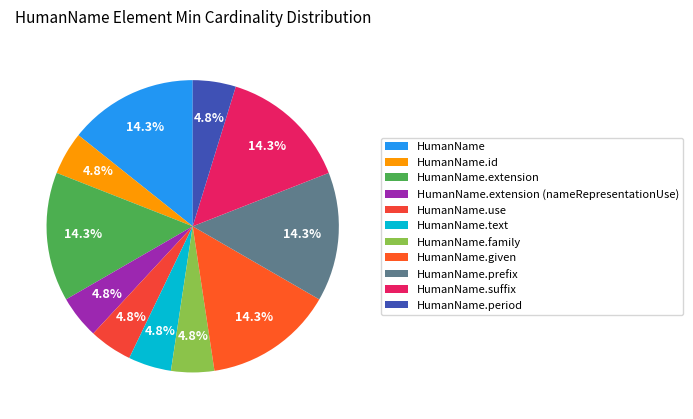

Does HumanName account for over 50% of the chart?

No